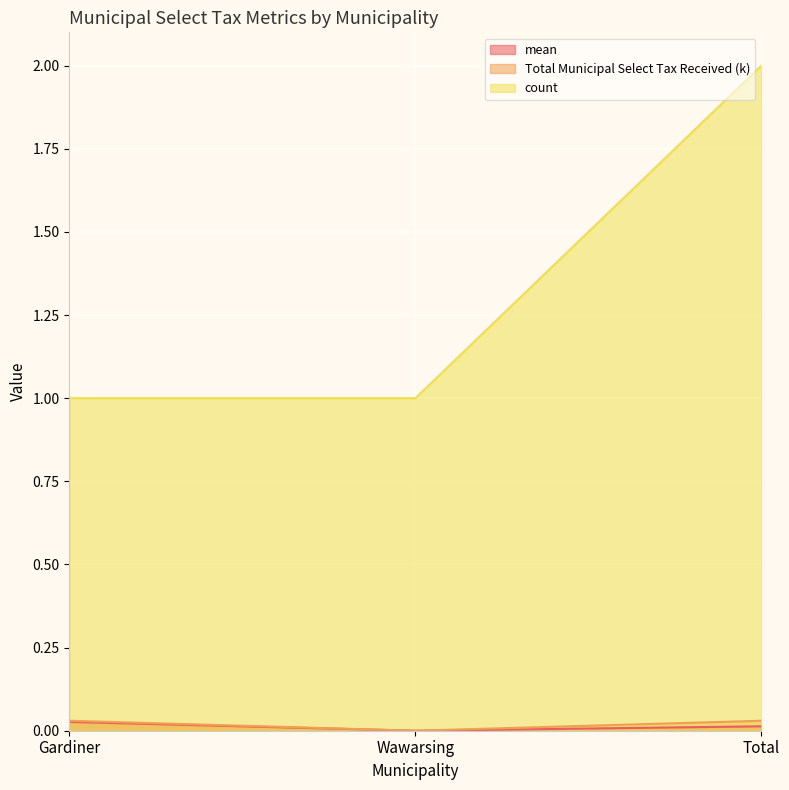

At how many categories does at least one series exceed 1?

1